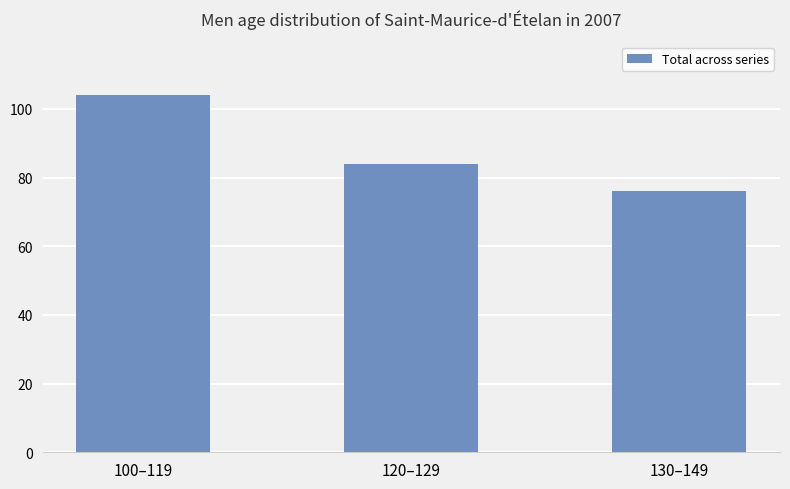

What is the ratio of the value at 100–119 to the value at 120–129?

1.2